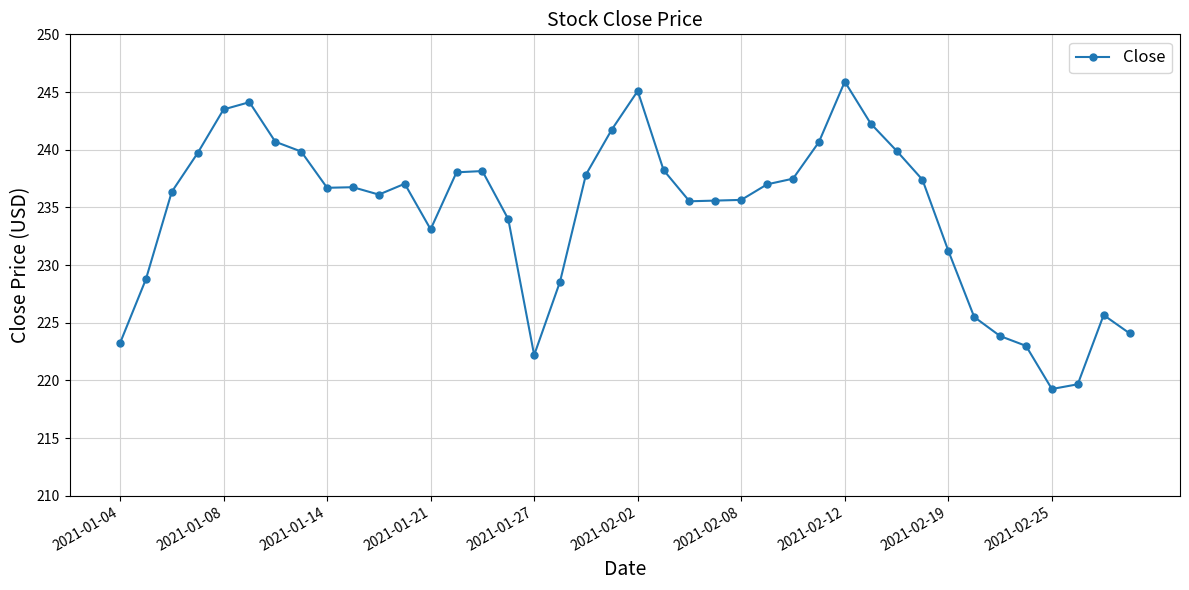

What is the smallest value displayed?

219.3